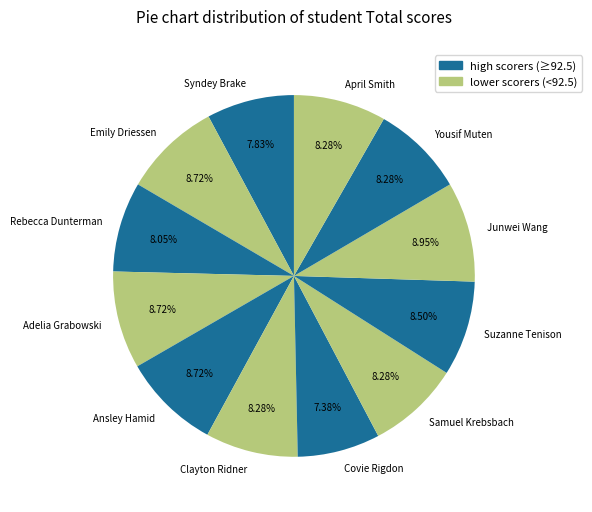

Is it true that Emily Driessen is 4% of the pie?

False